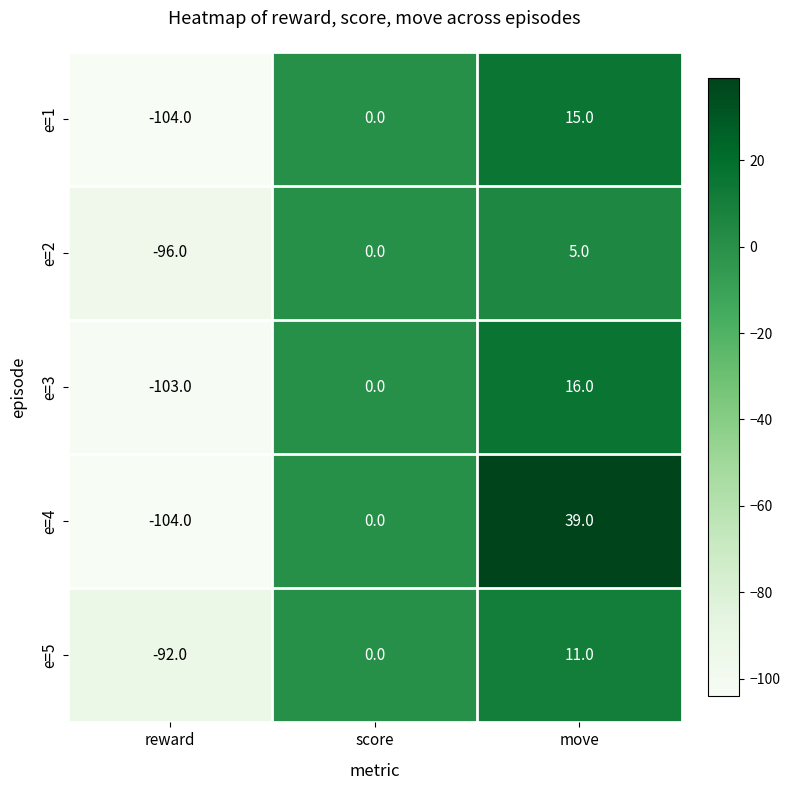

What is the sum of the e=2 values at reward and move?

-91